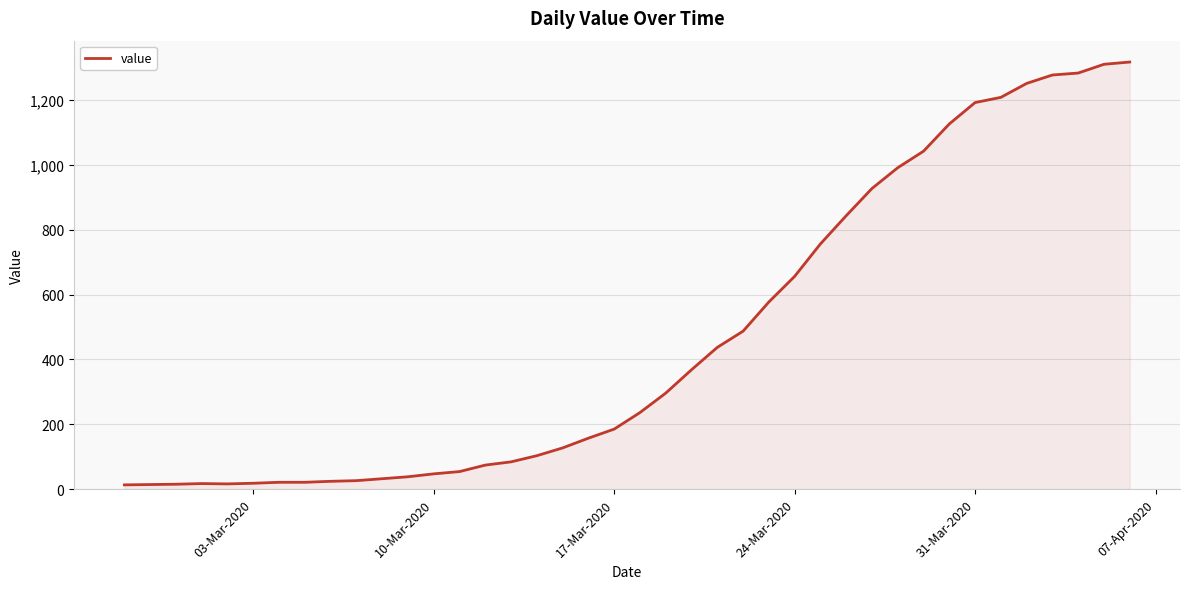

What is the average value?

467